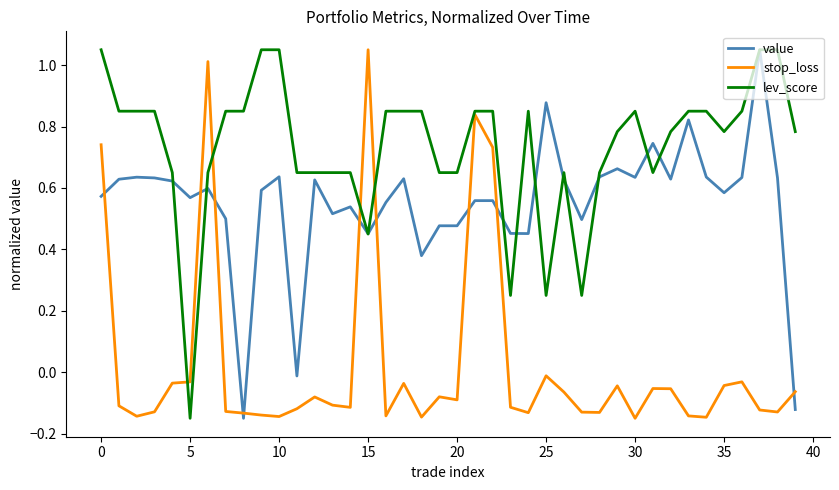

List the series in order of their overall mean, lowest first.

stop_loss, value, lev_score